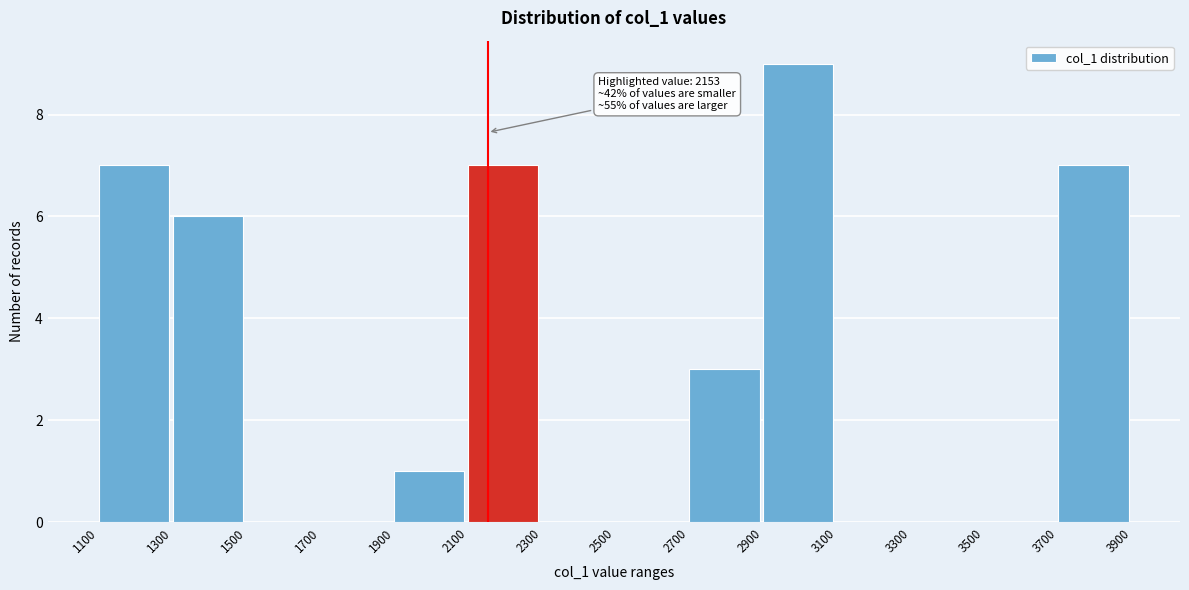

Which range on the x-axis has the tallest bar?

2900 to 3100